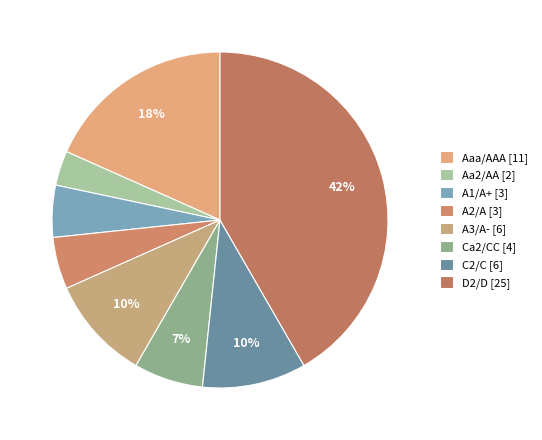

How many slices are in this pie chart?

8